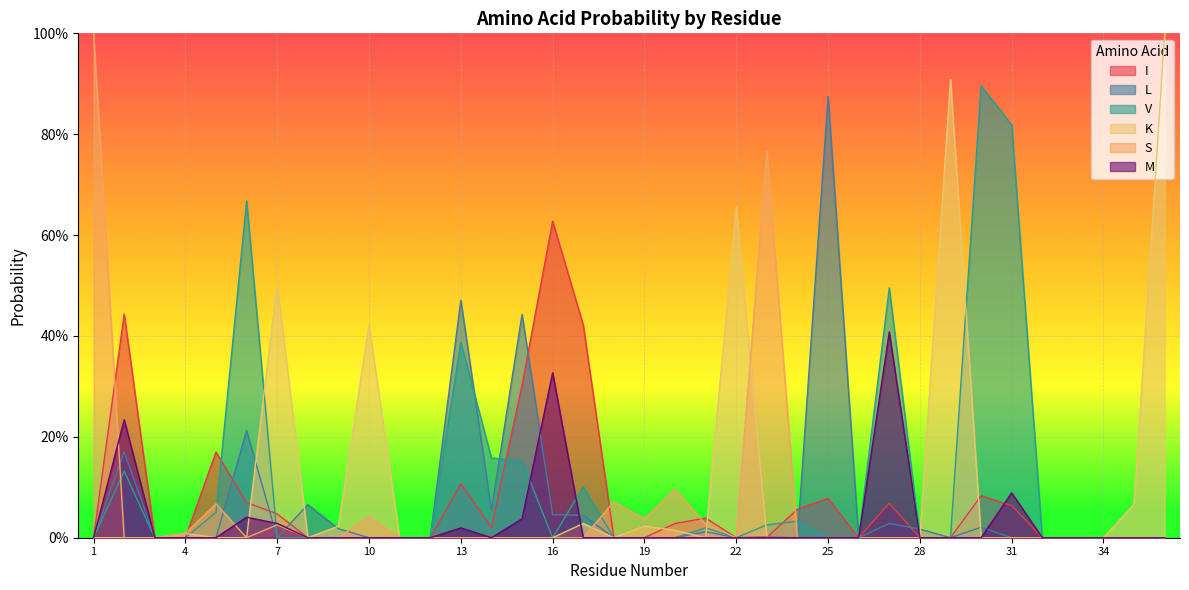

How many intersections are there between V and I?

4